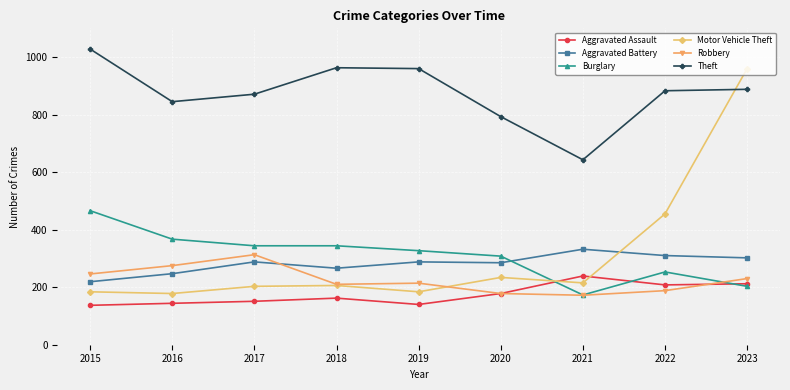

How many intersections are there between Aggravated Battery and Robbery?

1